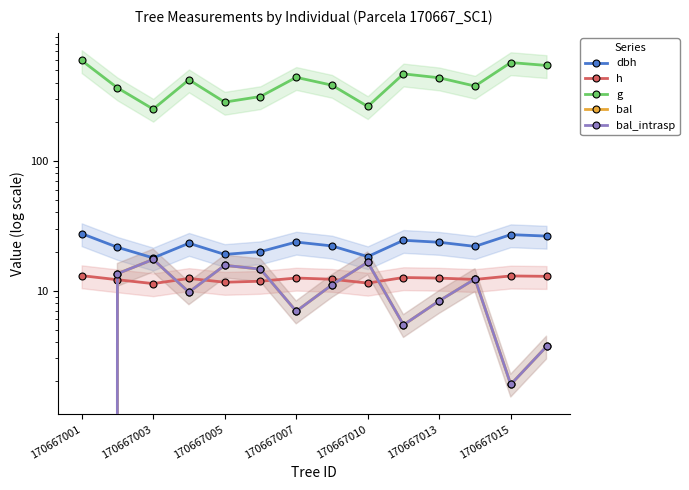

Where is g nearest to the value 422?

170667007